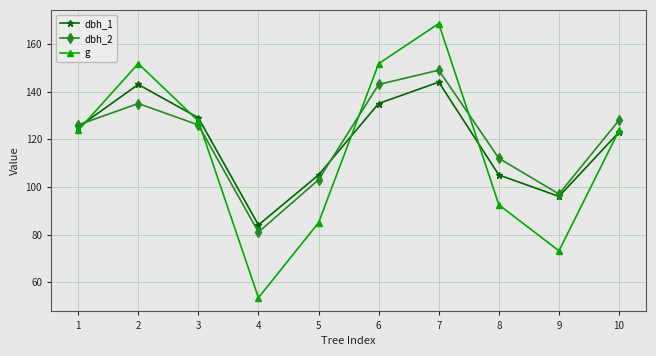

What is the value of the dbh_1 point at the 1st from the left?

125.0